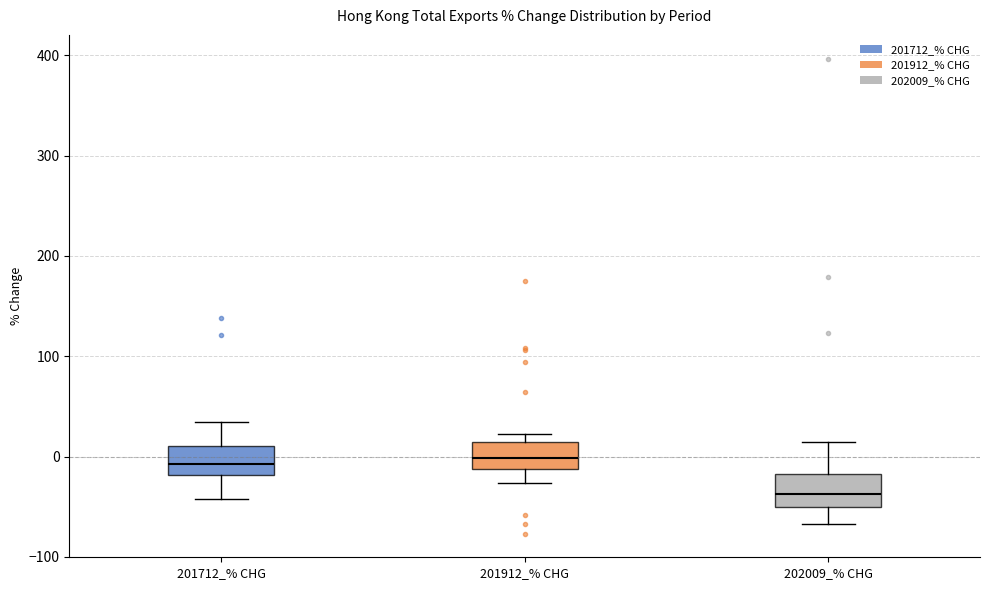

Reading left to right, read every box against the y-axis: the position of its median line, the range the box covers, and the ends of its whiskers. The values are not printed on the chart, so give them approximately, as read against the axis.

201712_% CHG: median -10, box -20 to 10, whiskers -40 to 30
201912_% CHG: median 0, box -10 to 10, whiskers -30 to 20
202009_% CHG: median -40, box -50 to -20, whiskers -70 to 10